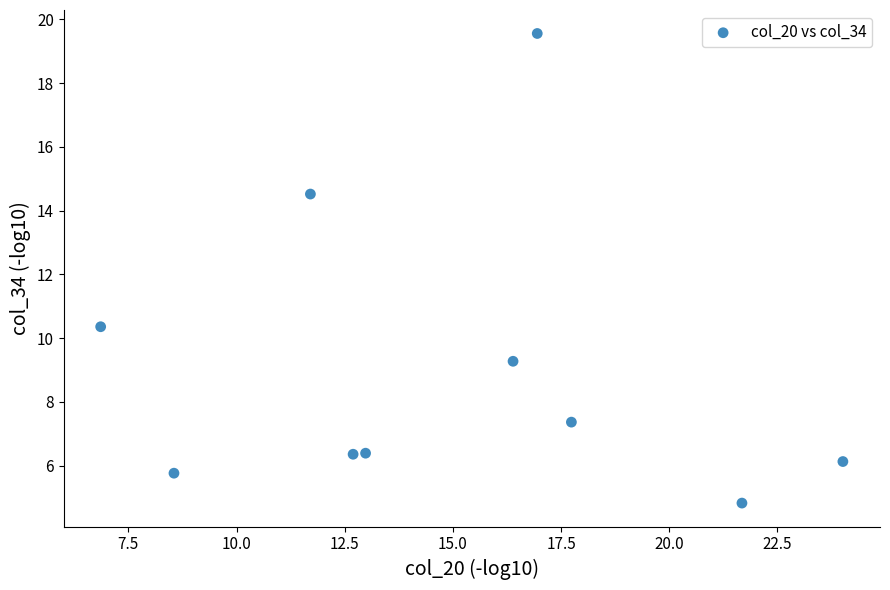

What is the range of Y values (max minus min)?

14.7